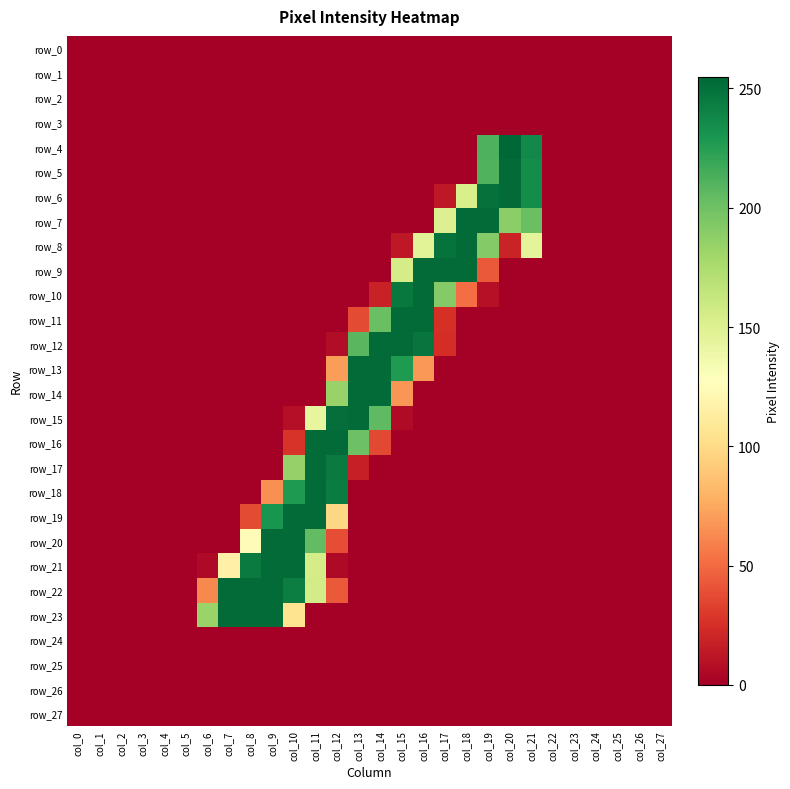

At which label does row_0 reach its peak?

col_0